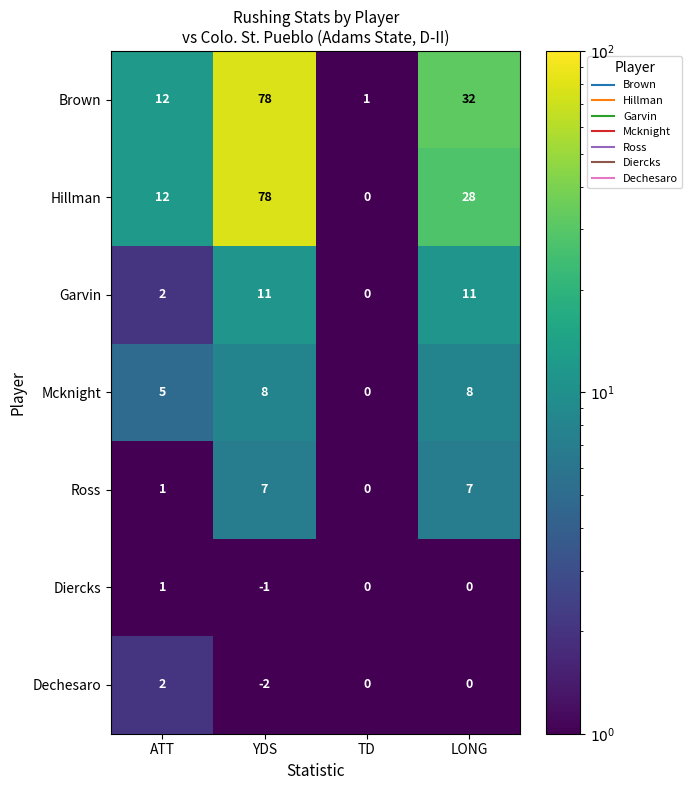

Which series has the largest total across all categories?

Brown